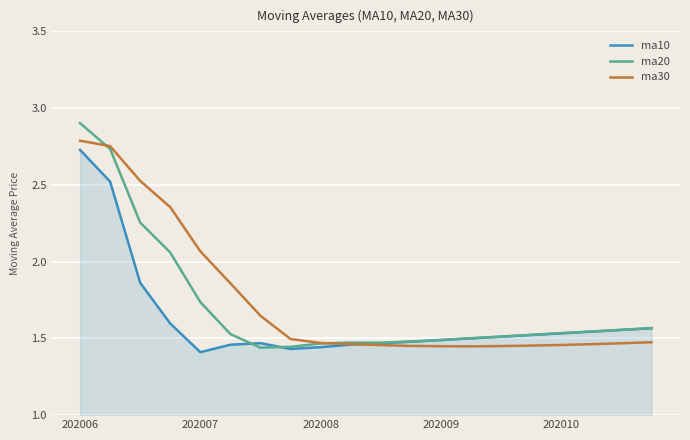

Which series has the largest range (max minus min)?

ma20